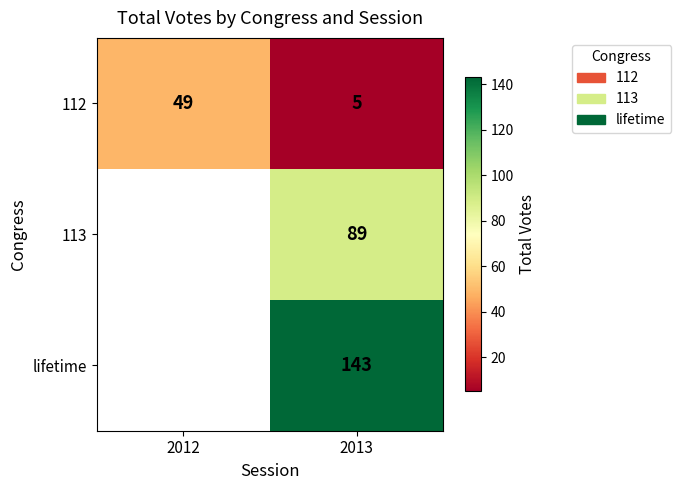

At which category is the sum across all series the highest?

2013